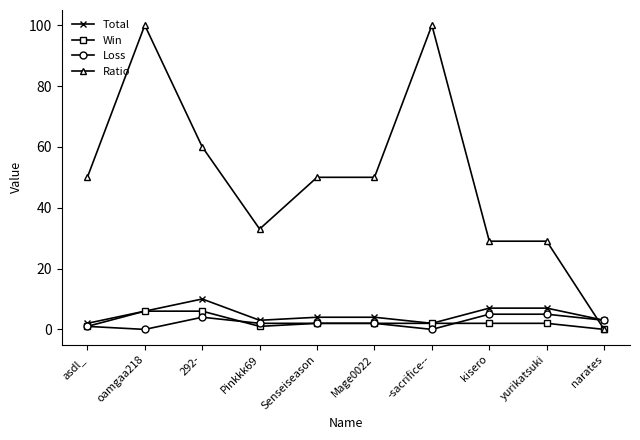

What is the highest value of the Ratio series?

100